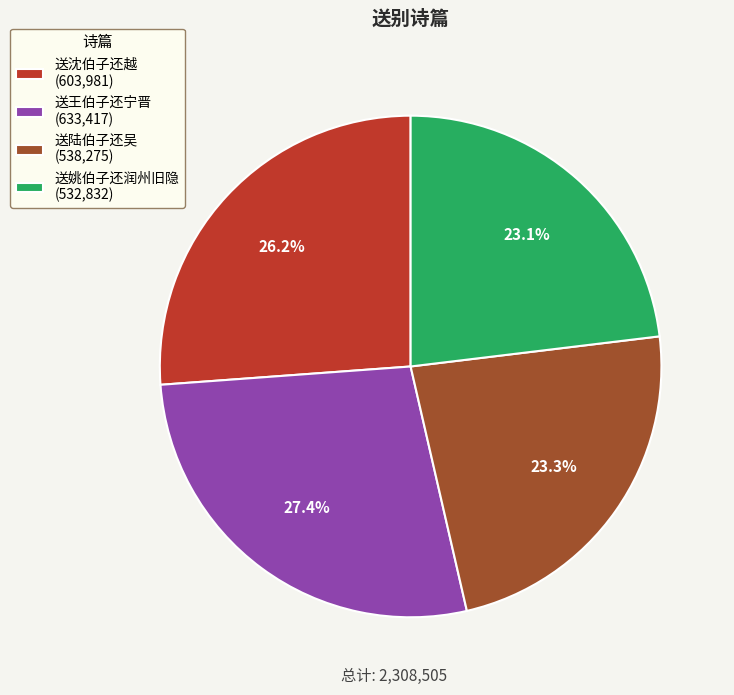

The 送王伯子还宁晋 slice represents 13% of the pie. True or false?

False